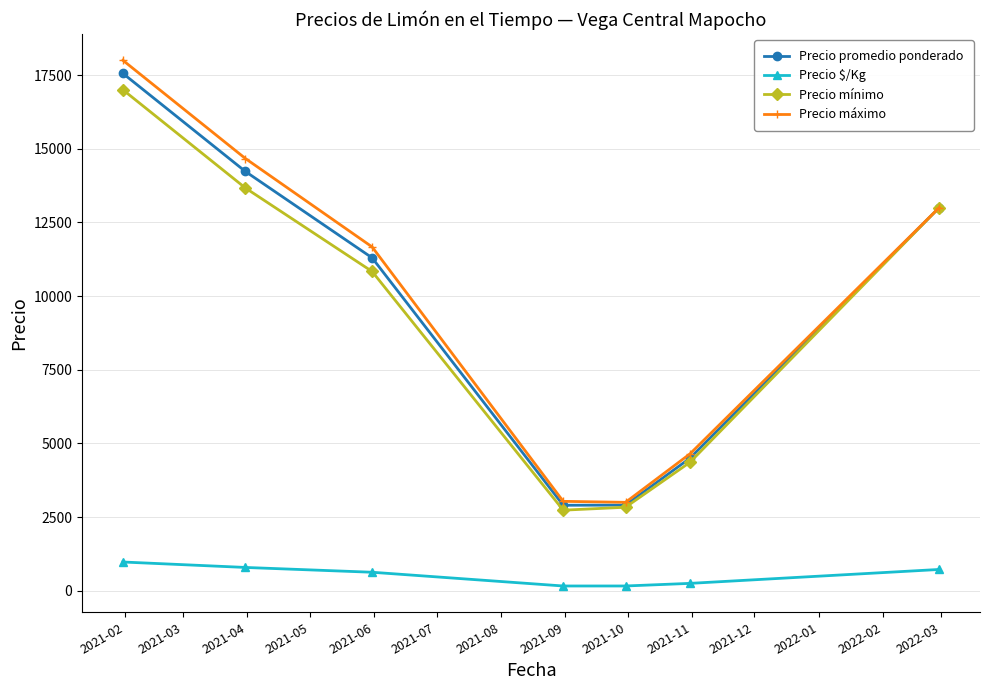

What is the sum of all Precio $/Kg values?

3686.8